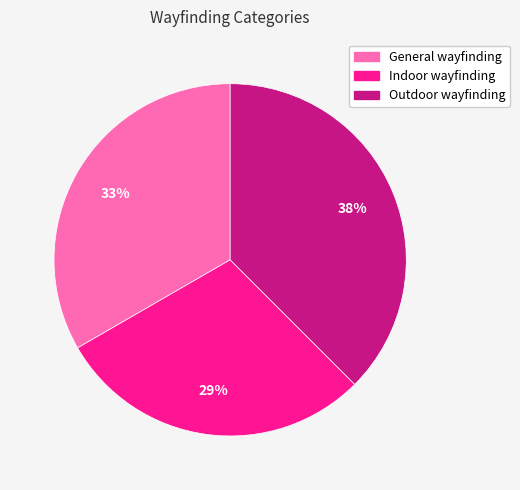

What is the ratio of the value at General wayfinding to the value at Indoor wayfinding?

1.1